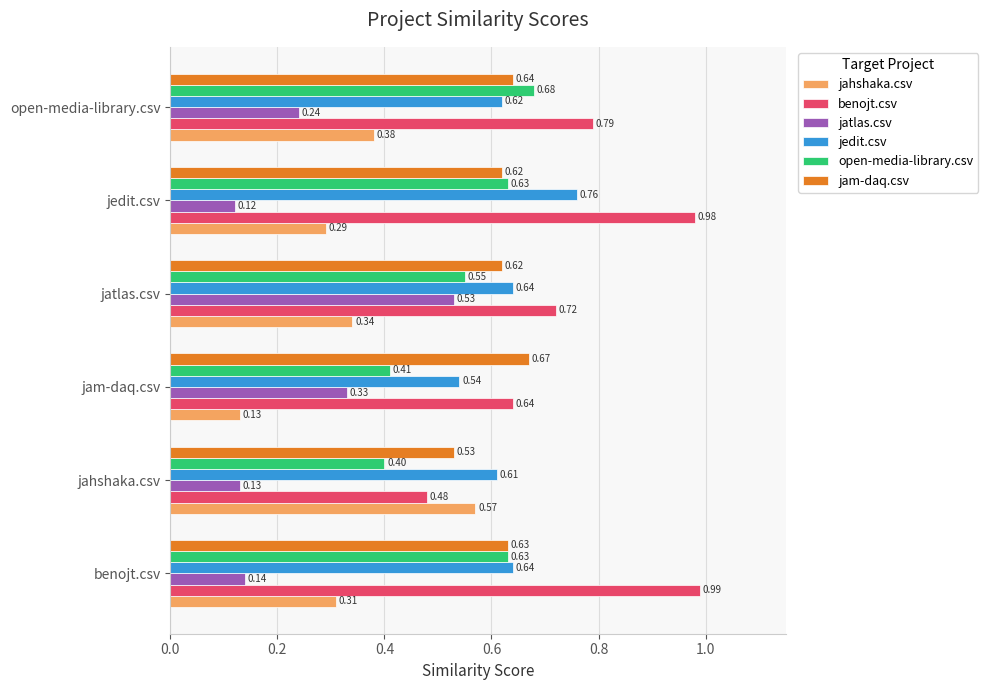

At how many categories does at least one series exceed 0?

6